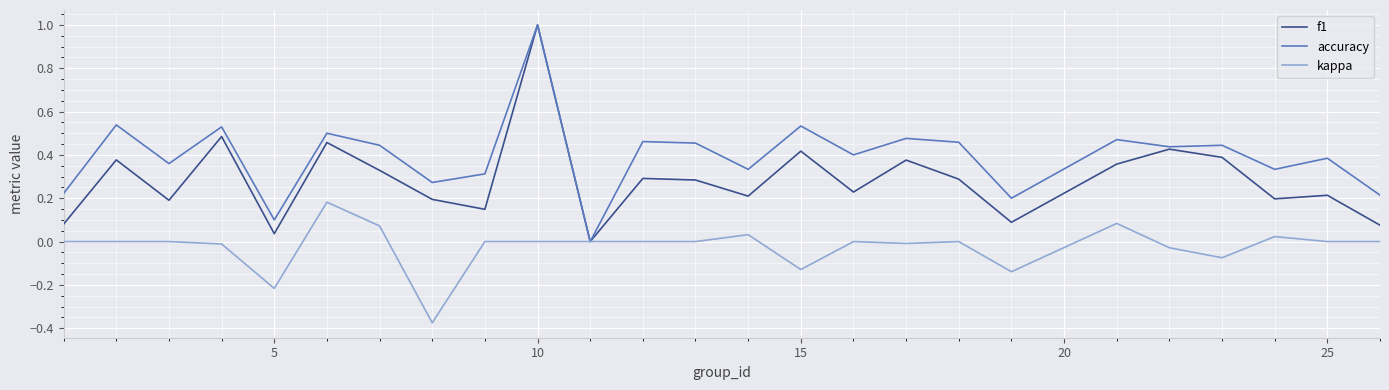

Rank the series by their average value, from lowest to highest.

kappa, f1, accuracy